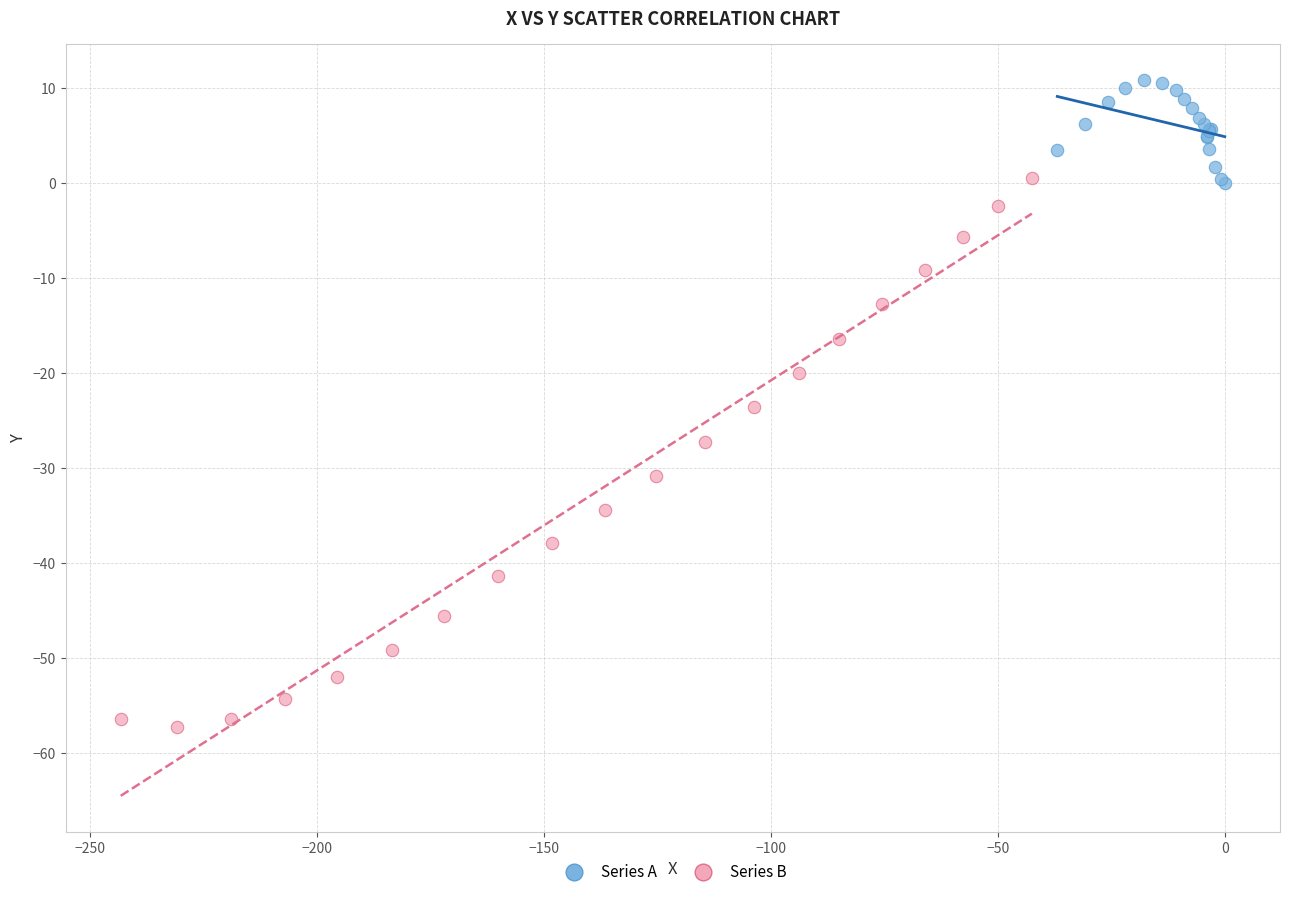

Which series contains the highest Y value?

Series A